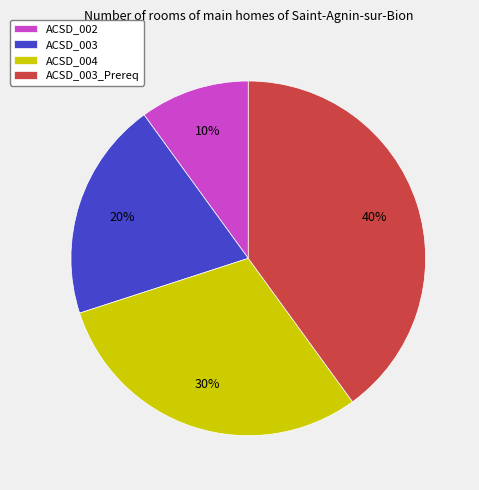

To the nearest percent, what portion does ACSD_003 represent?

20%